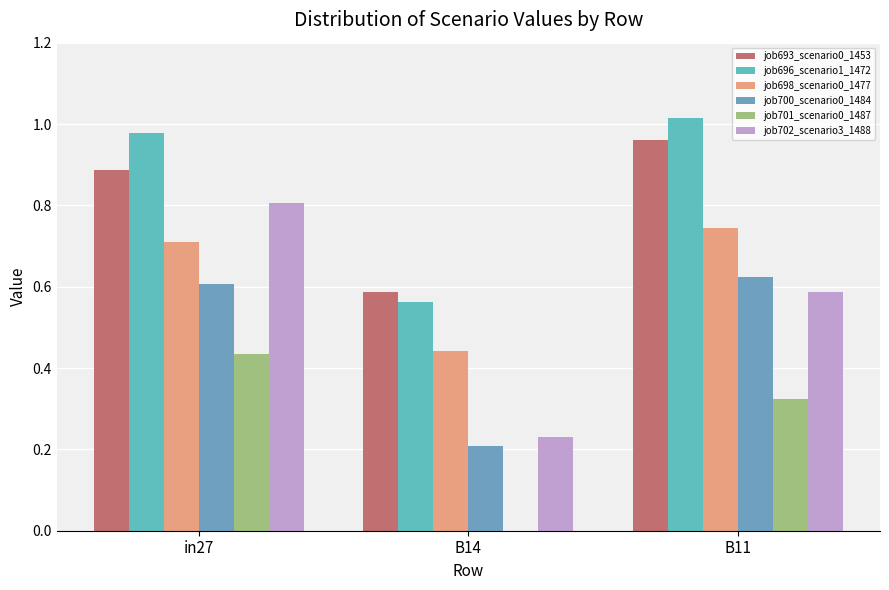

How many series are shown in this chart?

6